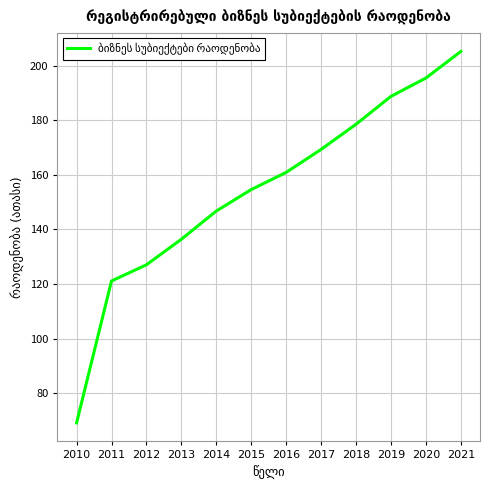

At which category does the chart reach its peak across all series?

2021